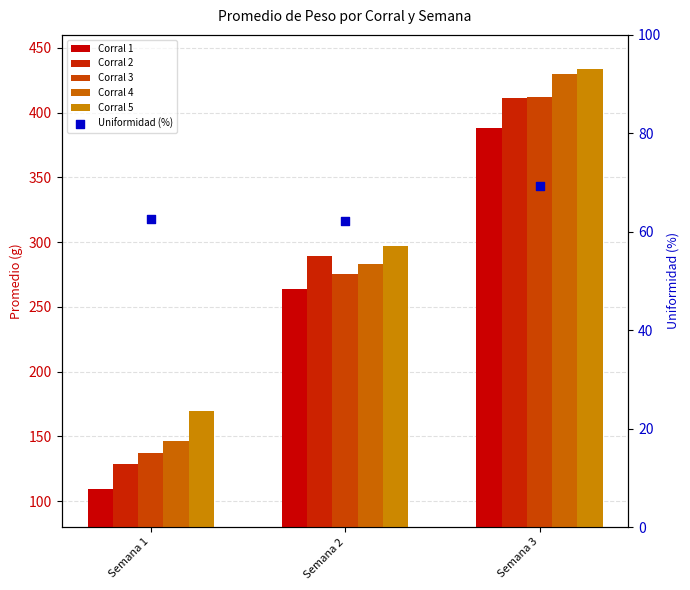

What are all the series names shown in the legend?

Corral 1, Corral 2, Corral 3, Corral 4, Corral 5, Uniformidad (%)